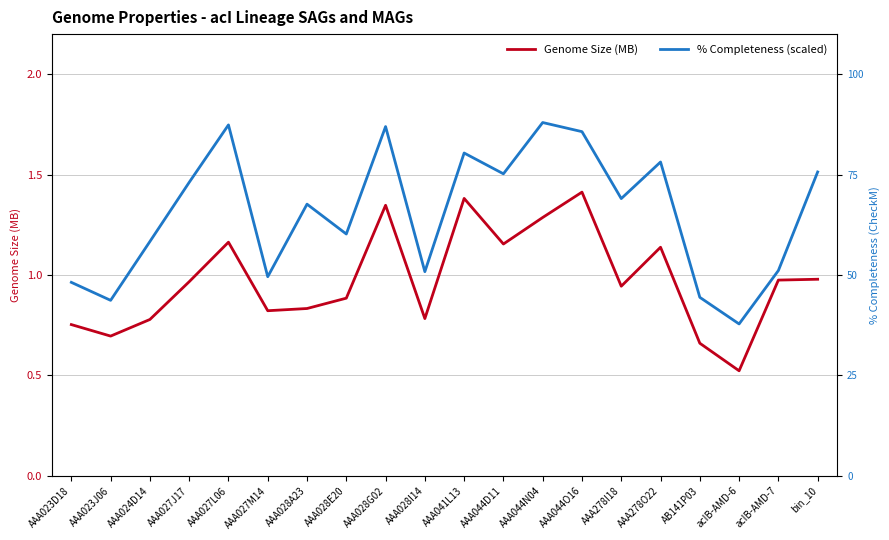

True or false: % Completeness (scaled) and Genome Size (MB) intersect in this chart.

False